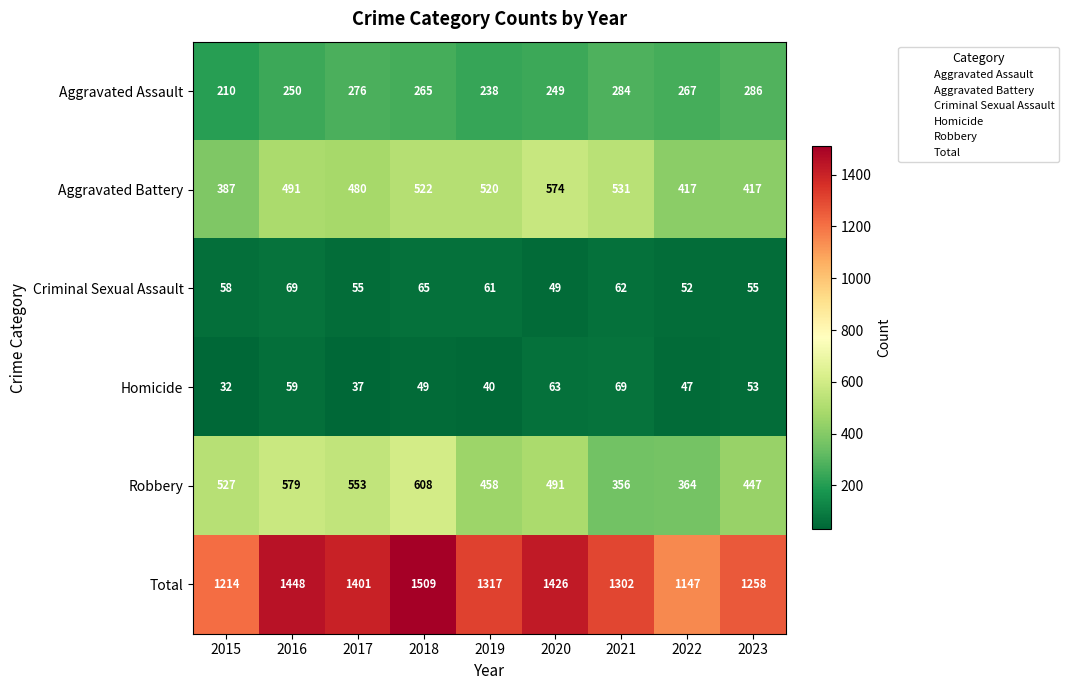

Rank the series at 2019 from highest to lowest value.

Total, Aggravated Battery, Robbery, Aggravated Assault, Criminal Sexual Assault, Homicide